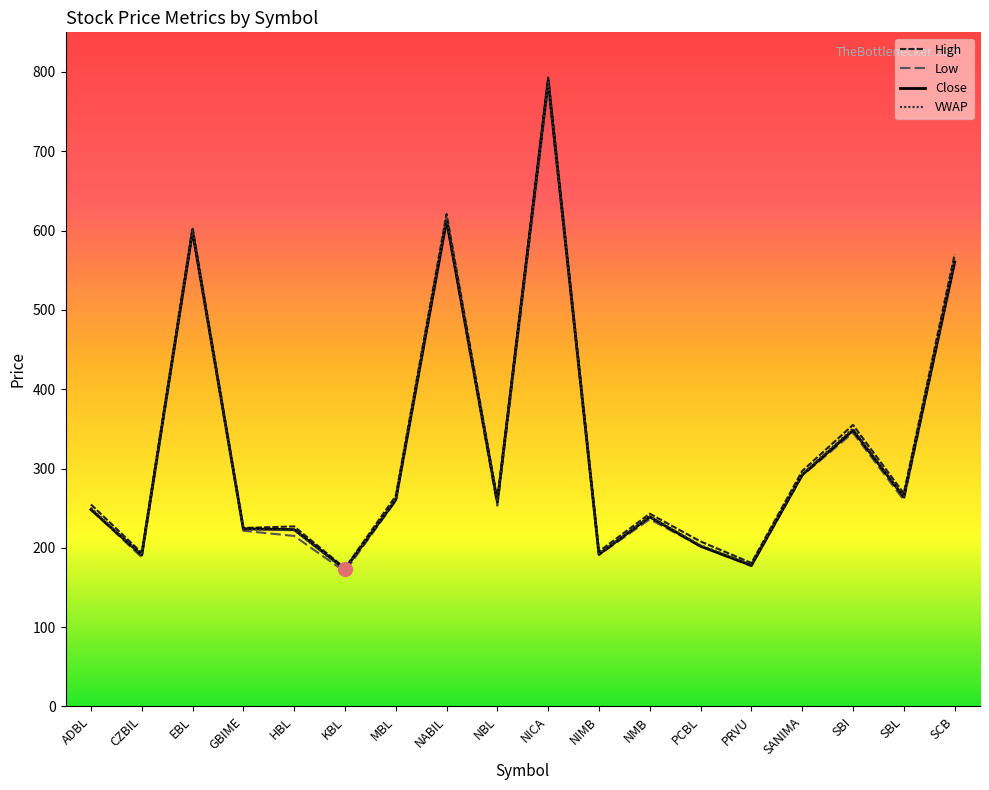

True or false: High has a value of 342.2 at NIMB.

False